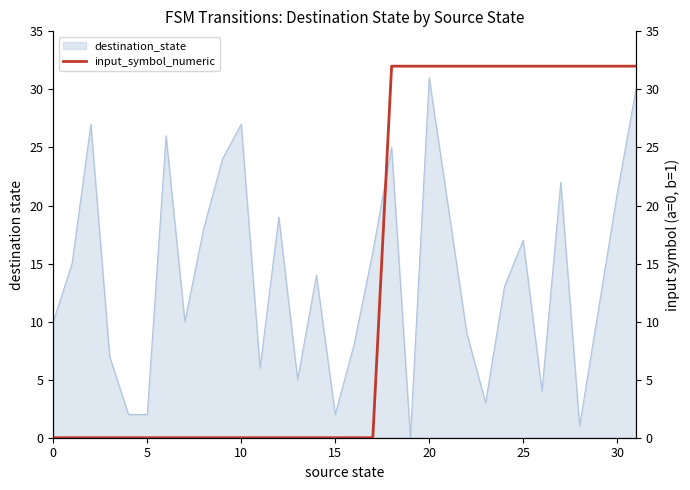

Does the chart display data point markers on the line(s)?

No